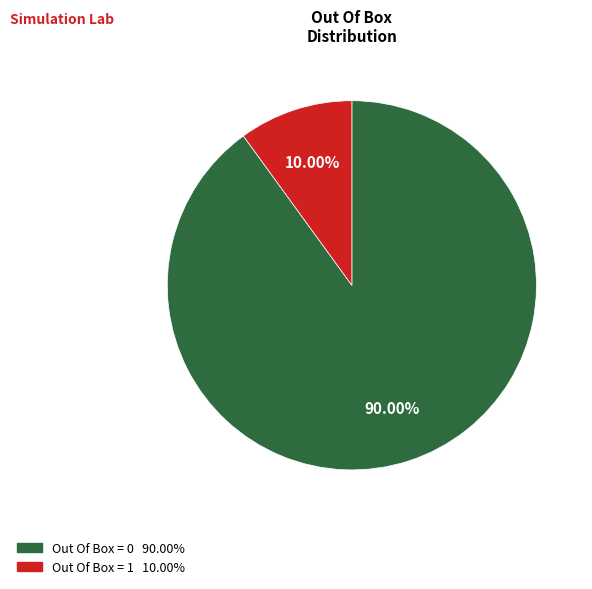

What is the majority slice?

Out Of Box = 0